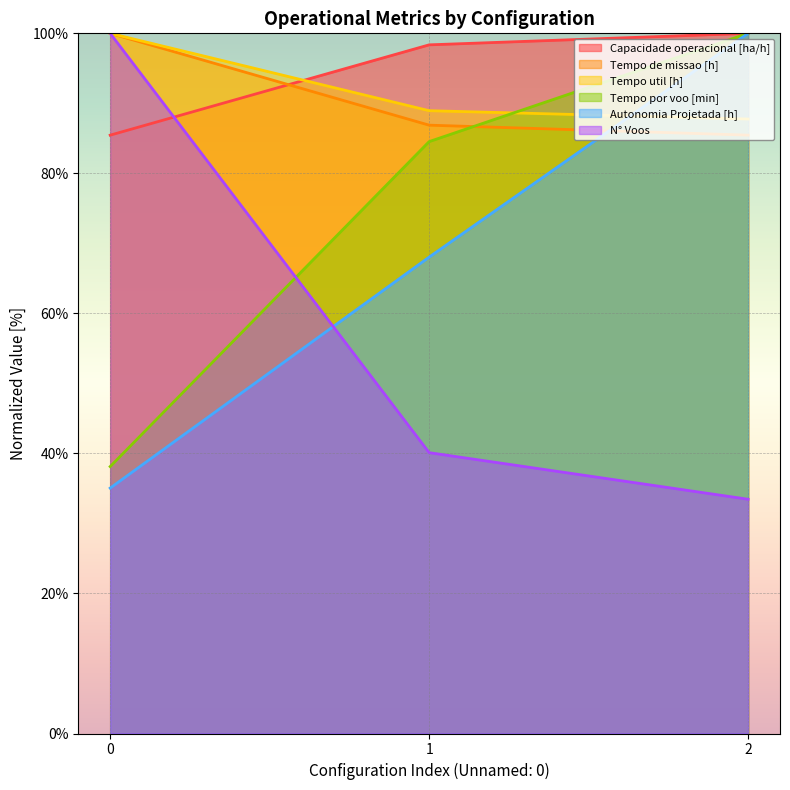

What is the total value across all series at 2?

506.7